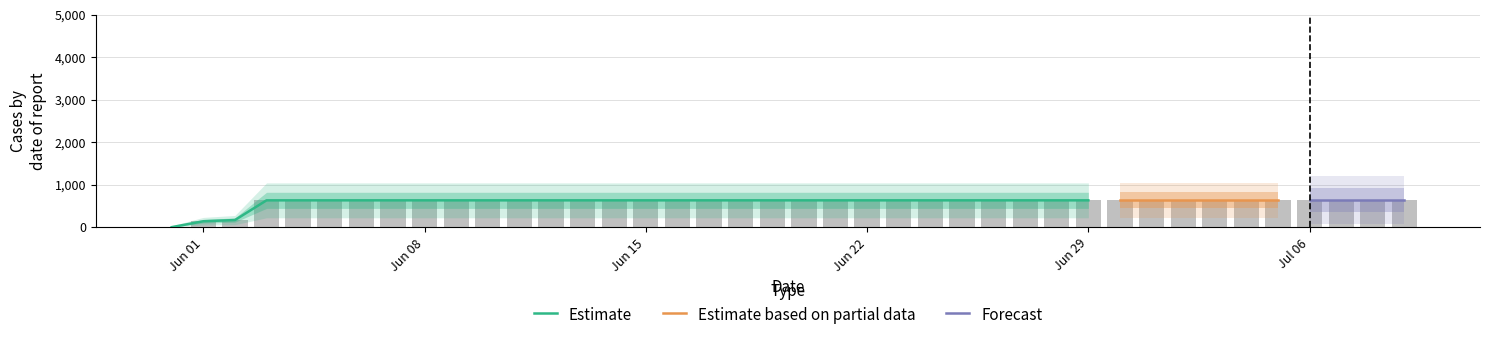

Approximately how many times larger is the value at 2020-07-04 compared to 2020-06-20?

1.0